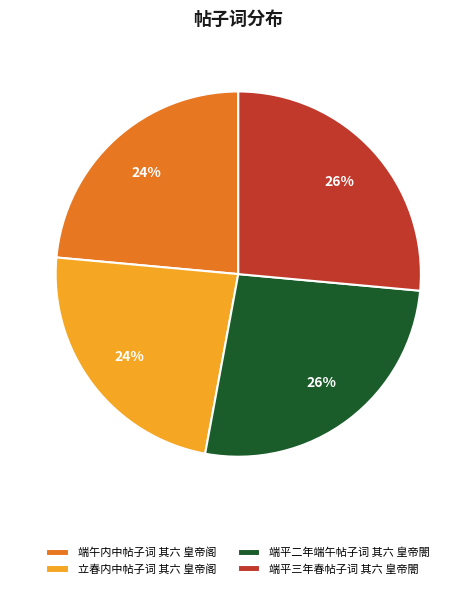

Approximately how many times larger is the value at 端平三年春帖子词 其六 皇帝閤 compared to 端平二年端午帖子词 其六 皇帝閤?

1.0